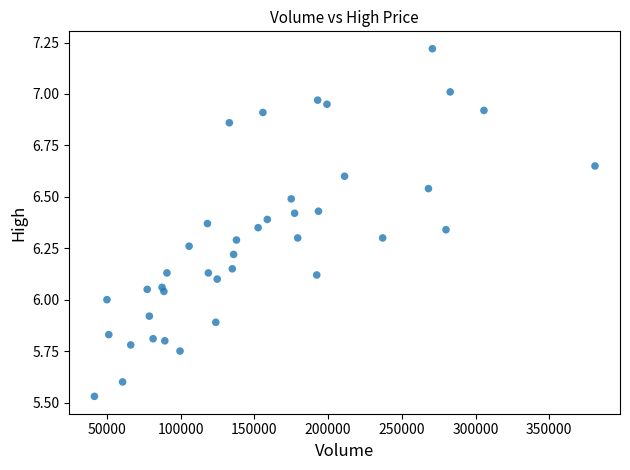

What is the range of X values (max minus min)?

339510.3